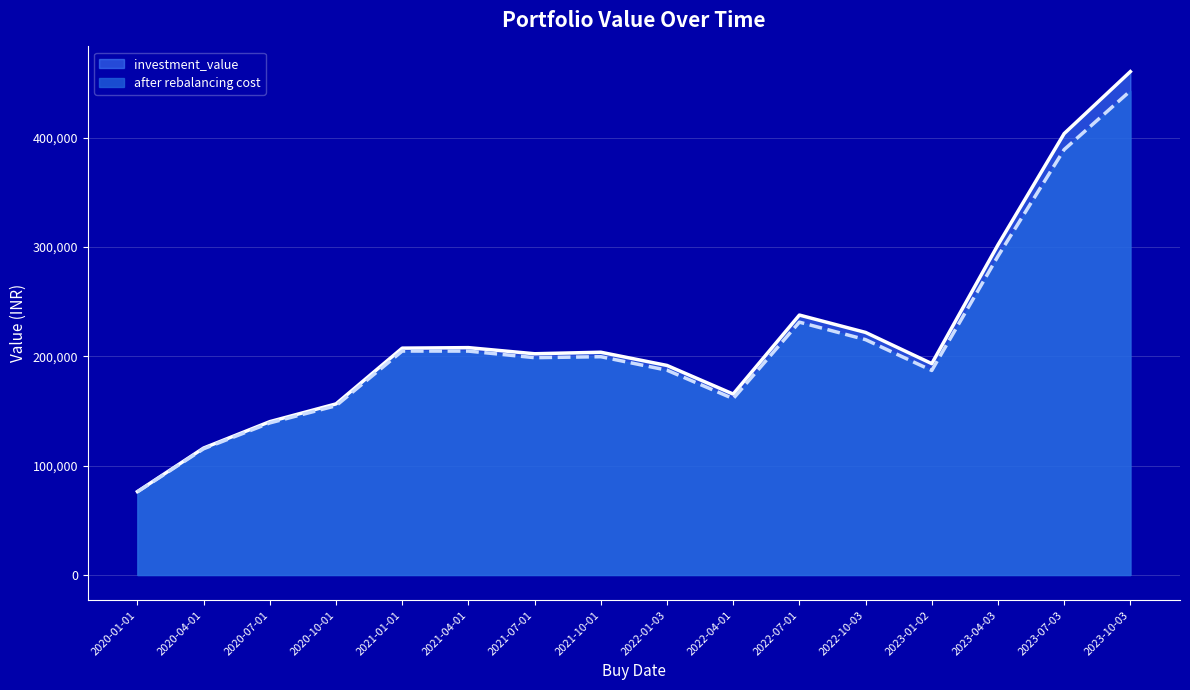

In investment_value, how many points are lower than both neighbors (excluding endpoints)?

3